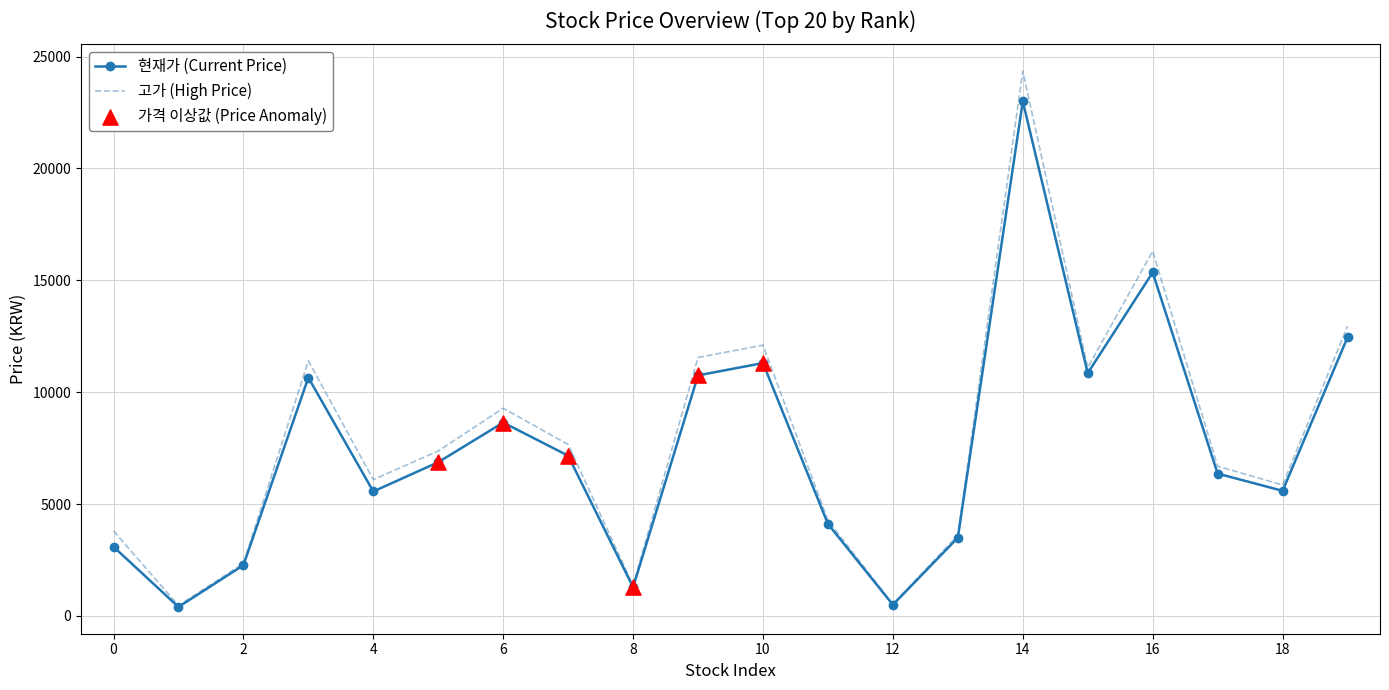

Which series has the largest total across all categories?

고가 (High Price)